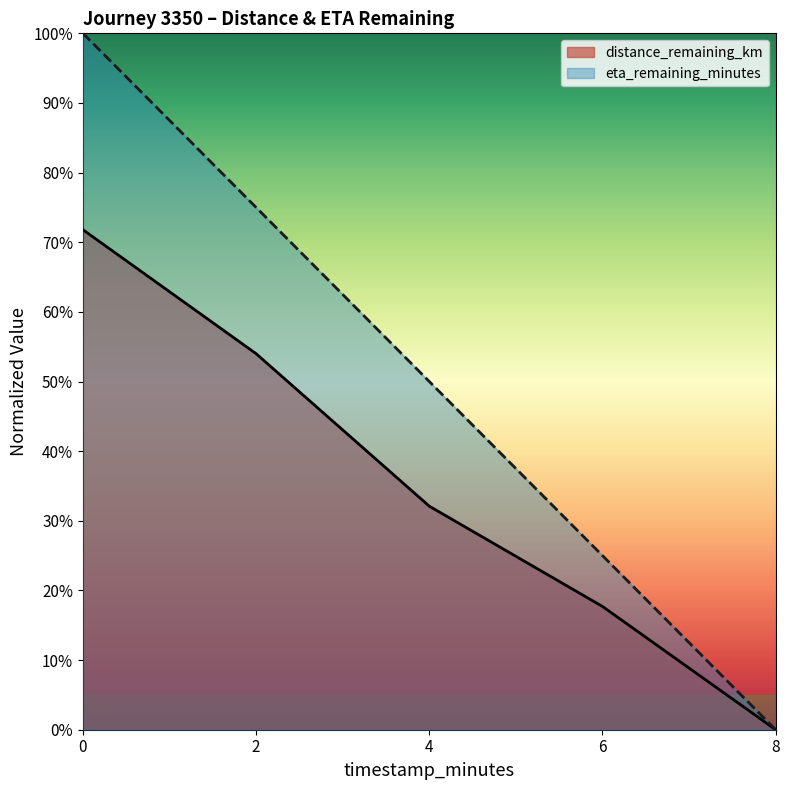

The eta_remaining_minutes series shows 0.5 at 4.0. True or false?

True